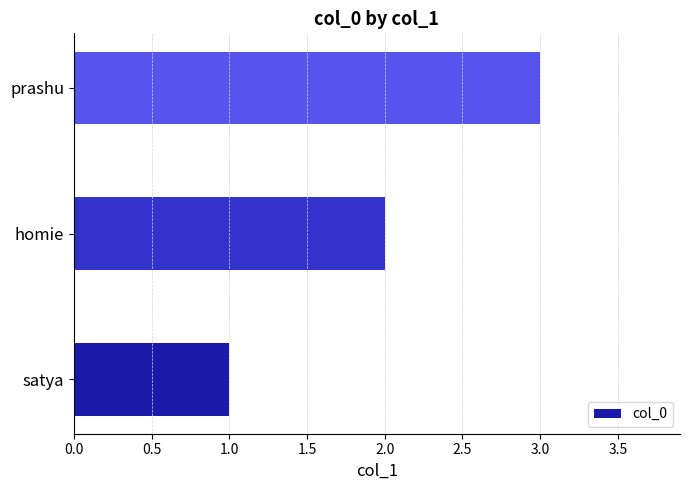

How many bars are there in total?

3